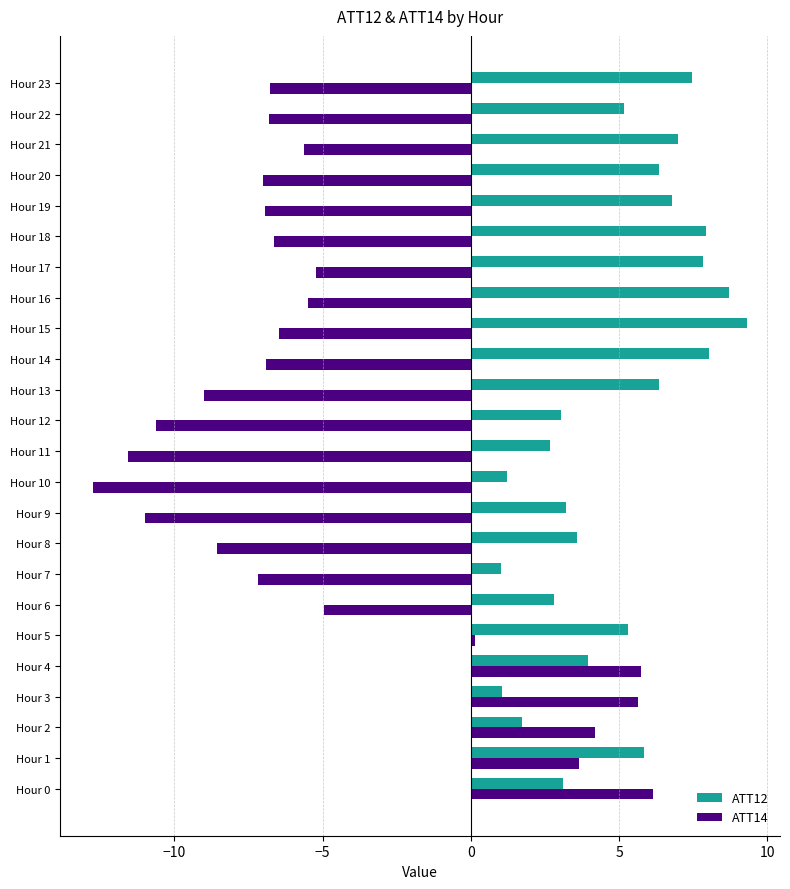

Is the value of ATT12 at Hour 17 greater than the value of ATT14 at Hour 16?

Yes